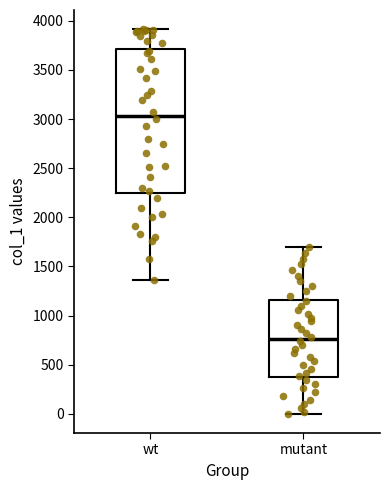

Which box's median line is the highest?

wt